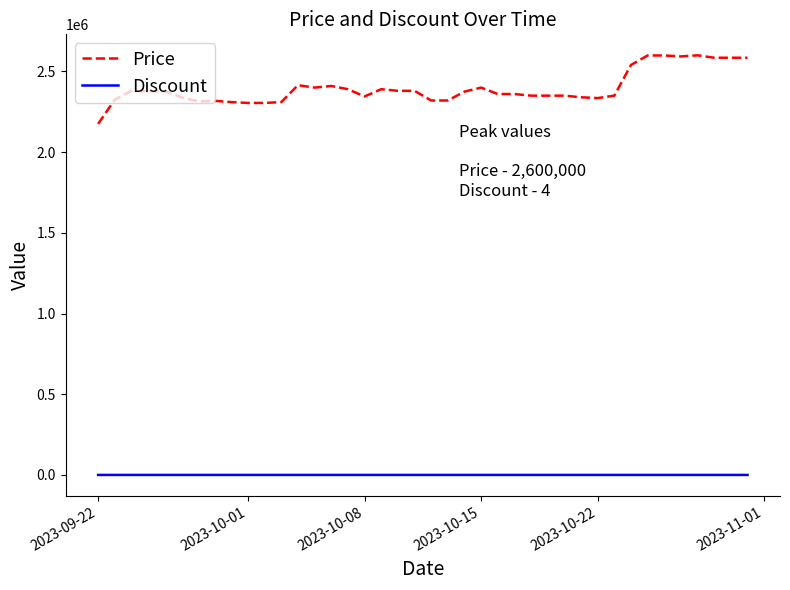

What is the minimum value for Price?

2175000